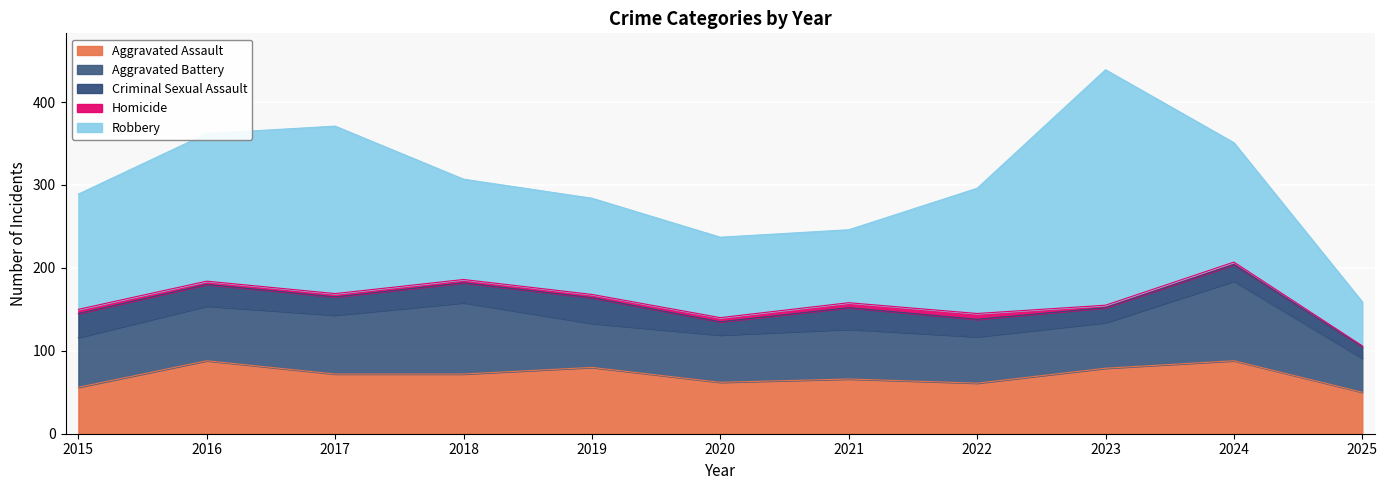

Is the value of Homicide at 2018 greater than the value of Aggravated Assault at 2024?

No